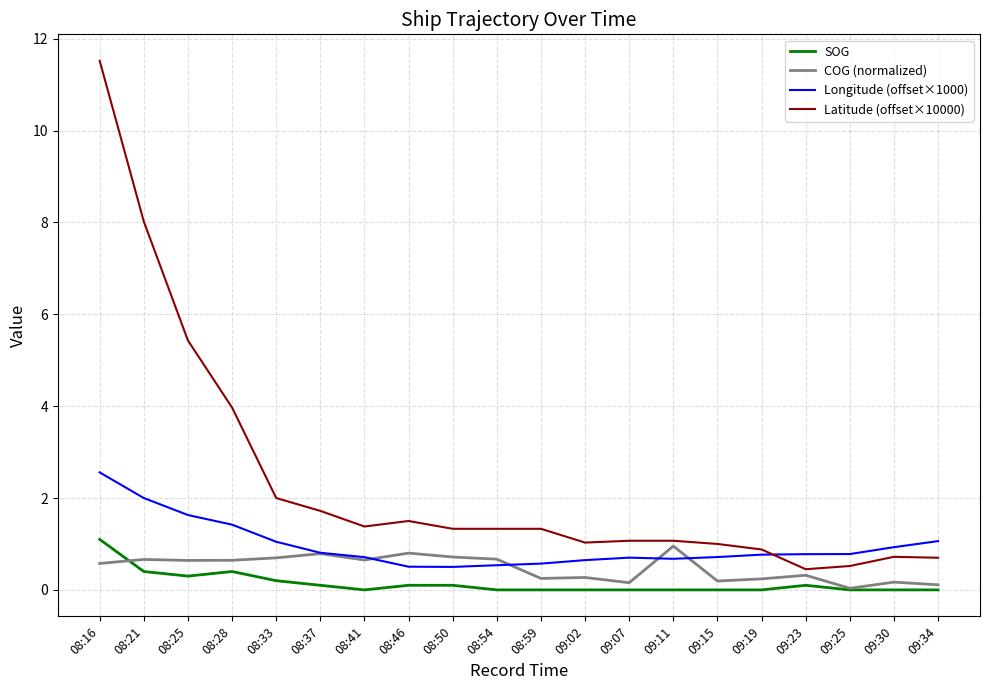

List the series in order of their peak value, lowest first.

COG (normalized), SOG, Longitude (offset×1000), Latitude (offset×10000)